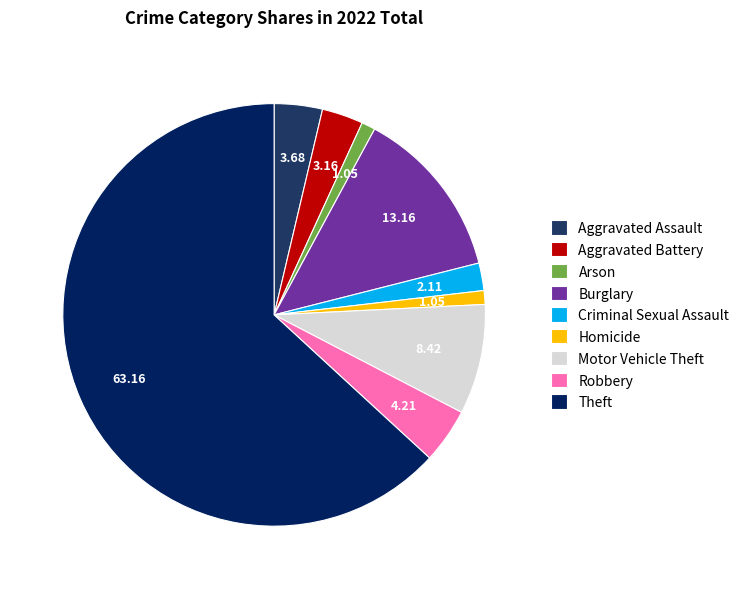

How many segments does this pie chart have?

9